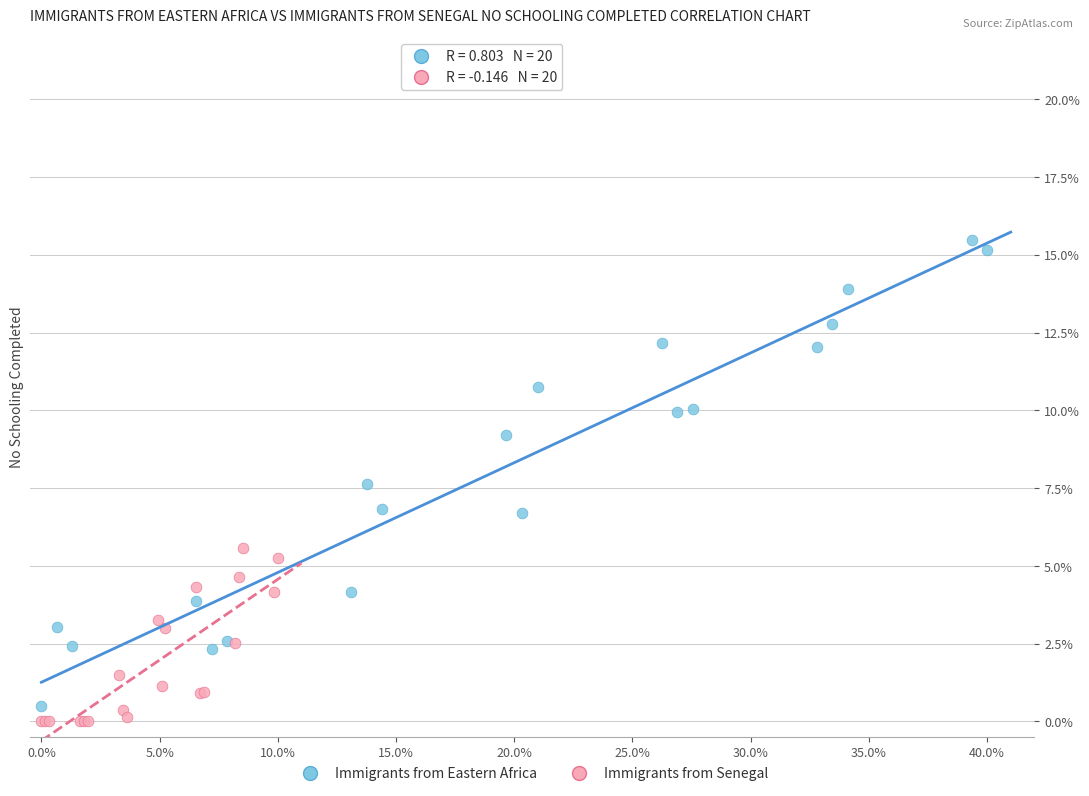

What are all the series names shown in the legend?

Immigrants from Eastern Africa, Immigrants from Senegal